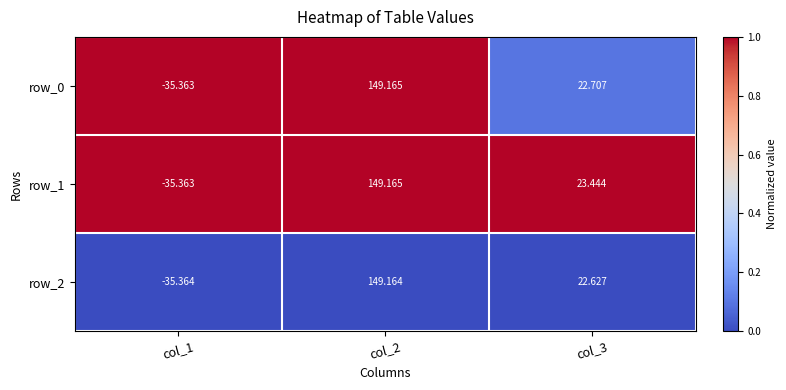

Is the value of row_2 at col_2 greater than the value of row_0 at col_2?

No